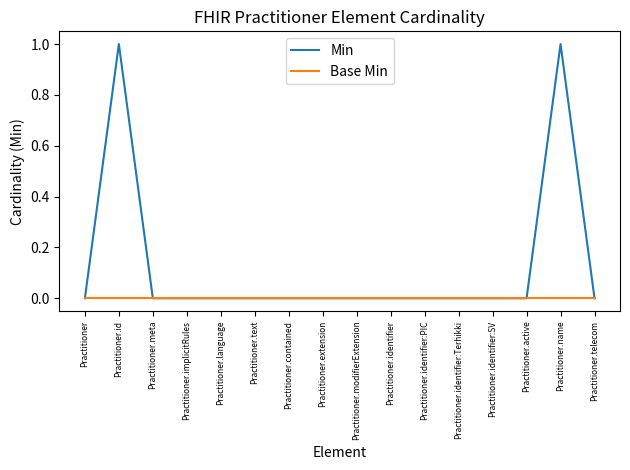

At Practitioner.name, list the series in order from smallest to largest.

Base Min, Min